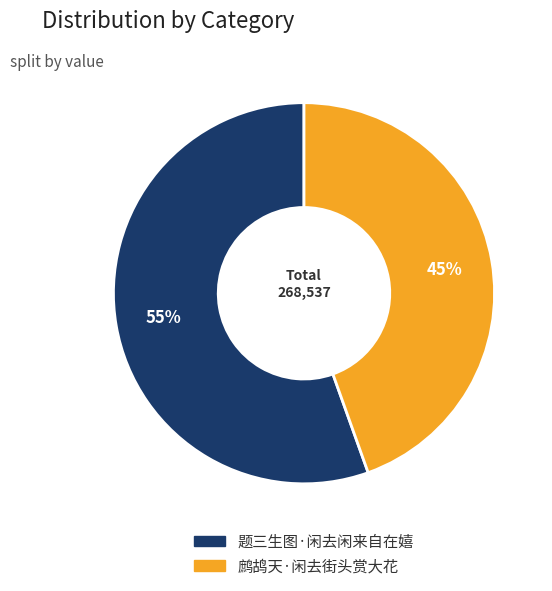

What is the ratio of the value at 题三生图·闲去闲来自在嬉 to the value at 鹧鸪天·闲去街头赏大花?

1.2